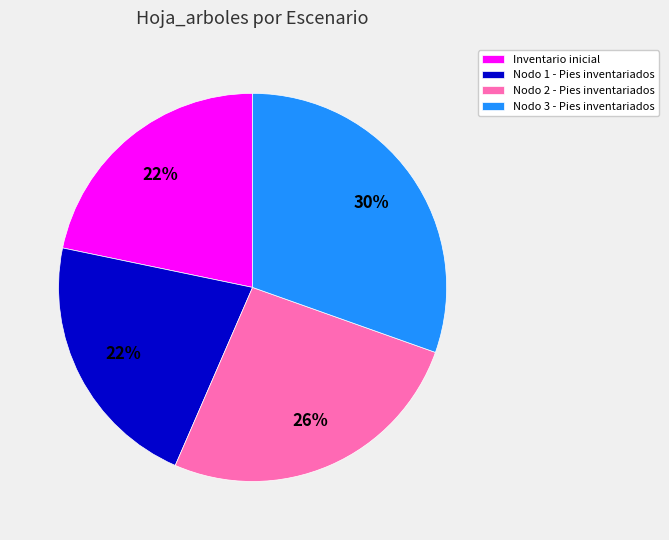

Between Nodo 3 - Pies inventariados and Inventario inicial, which is larger?

Nodo 3 - Pies inventariados